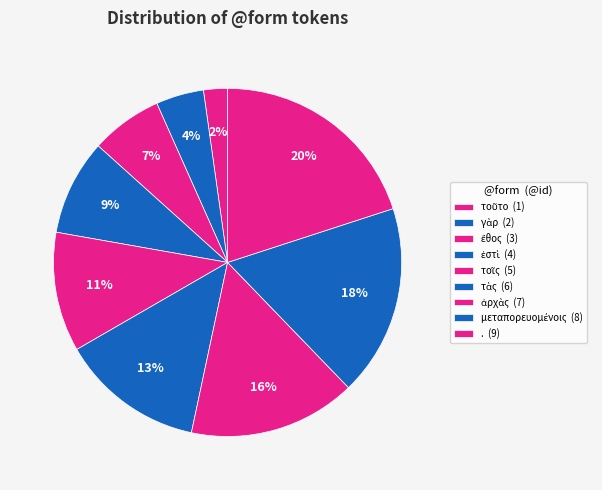

Does τὰς account for over 50% of the chart?

No